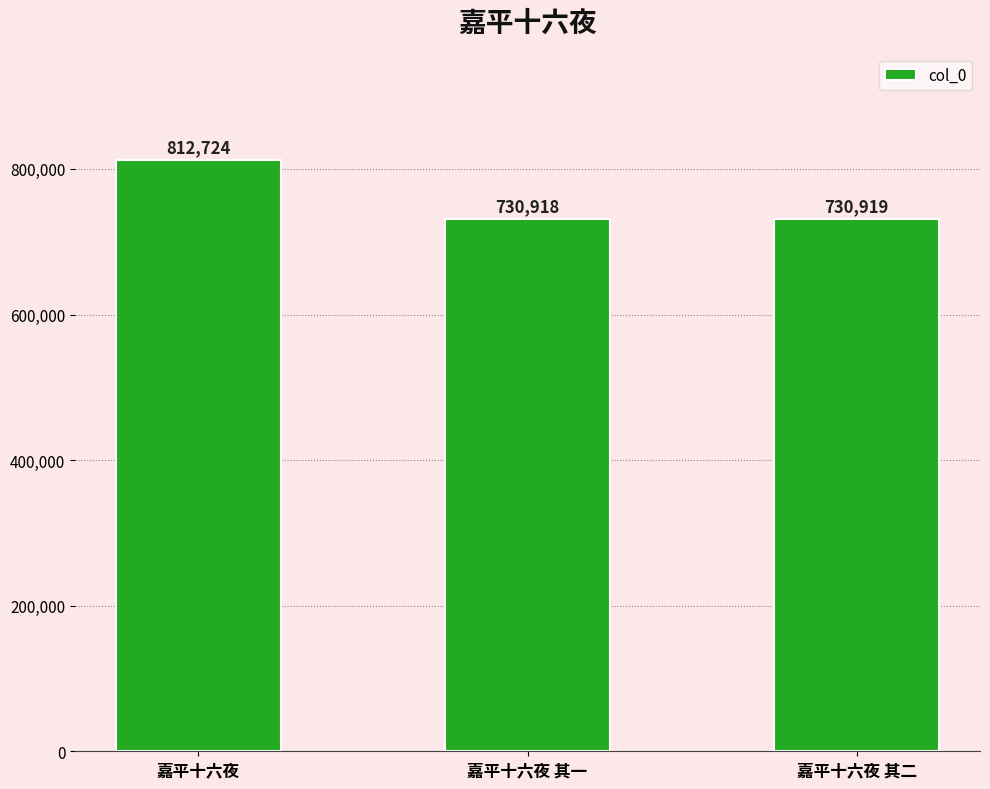

What is the label of the 3rd bar from the right?

嘉平十六夜